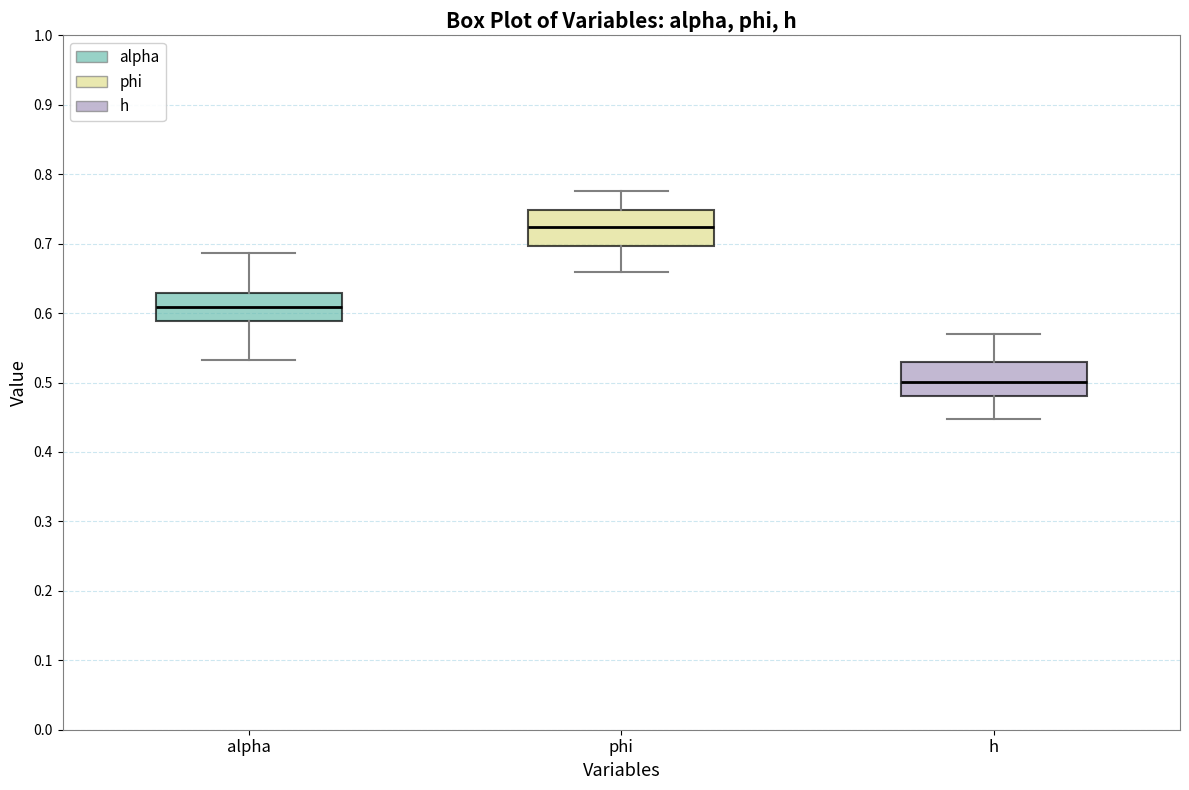

Which box's median line is the highest?

phi